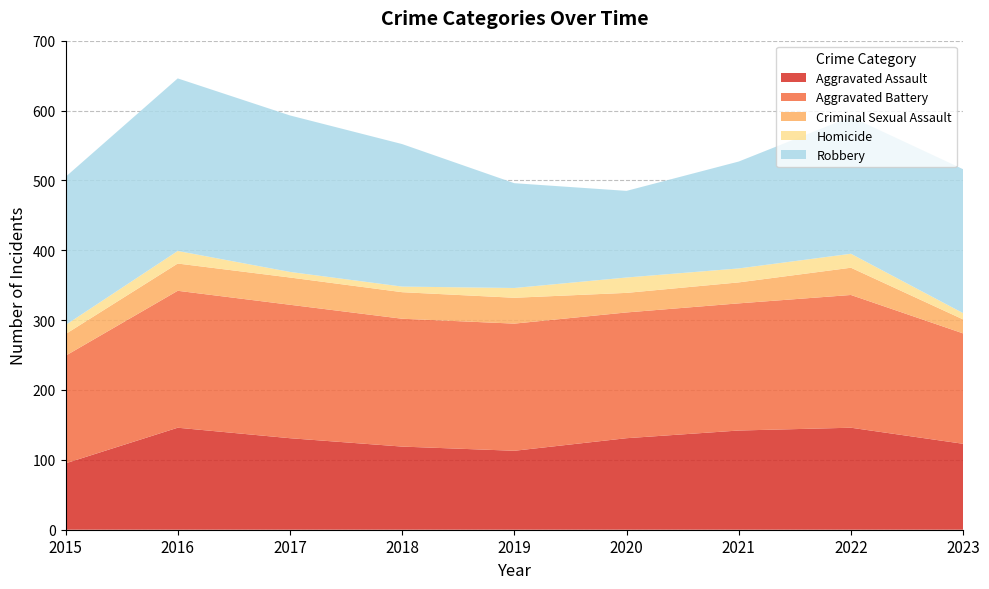

Reading right to left, transcribe all the data shown in this chart.

Aggravated Assault: 123	146	142	131	113	119	131	146	95
Aggravated Battery: 158	190	182	180	182	183	191	196	154
Criminal Sexual Assault: 20	39	30	28	37	38	39	39	31
Homicide: 9	20	20	22	14	8	8	18	13
Robbery: 206	196	153	124	150	204	224	247	212